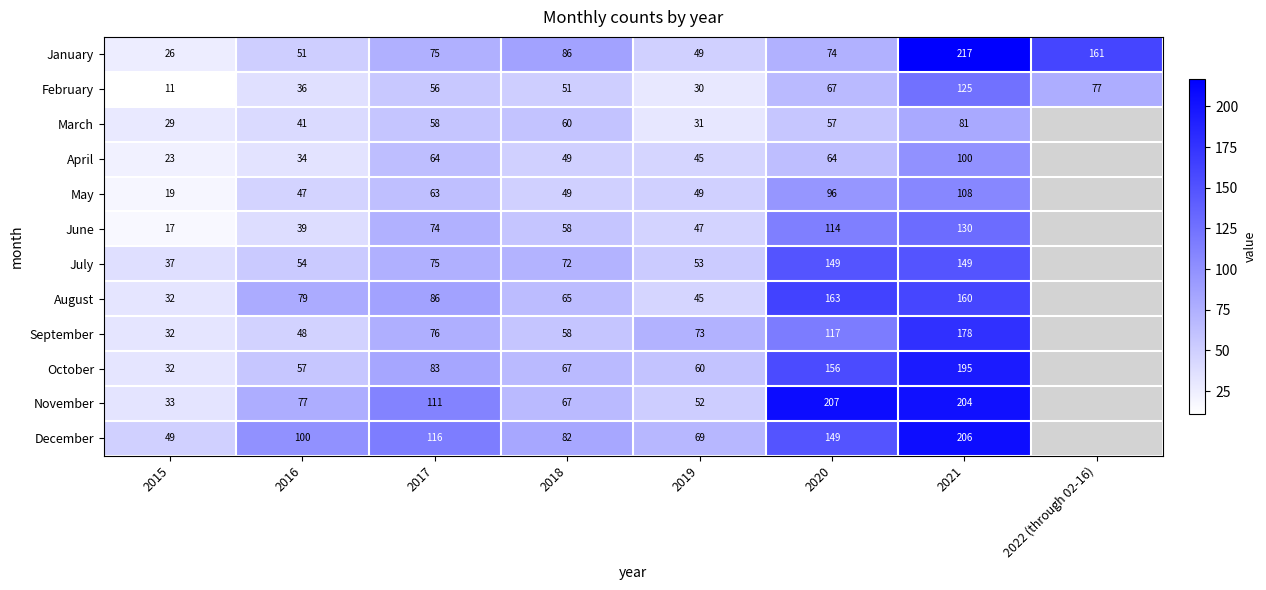

The March series shows 81 at 2021. True or false?

True